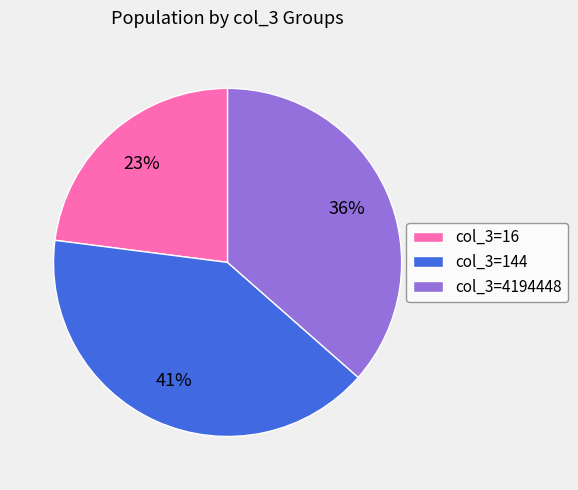

To the nearest percent, what is the difference between the largest and smallest slice percentages?

18%